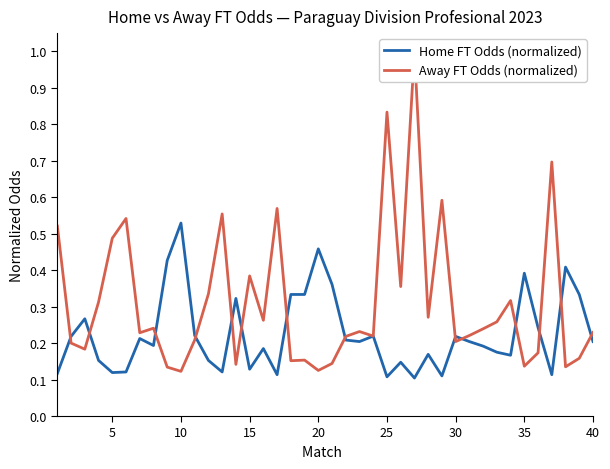

True or false: Home FT Odds (normalized) has a value of 0.1 at 25.

True